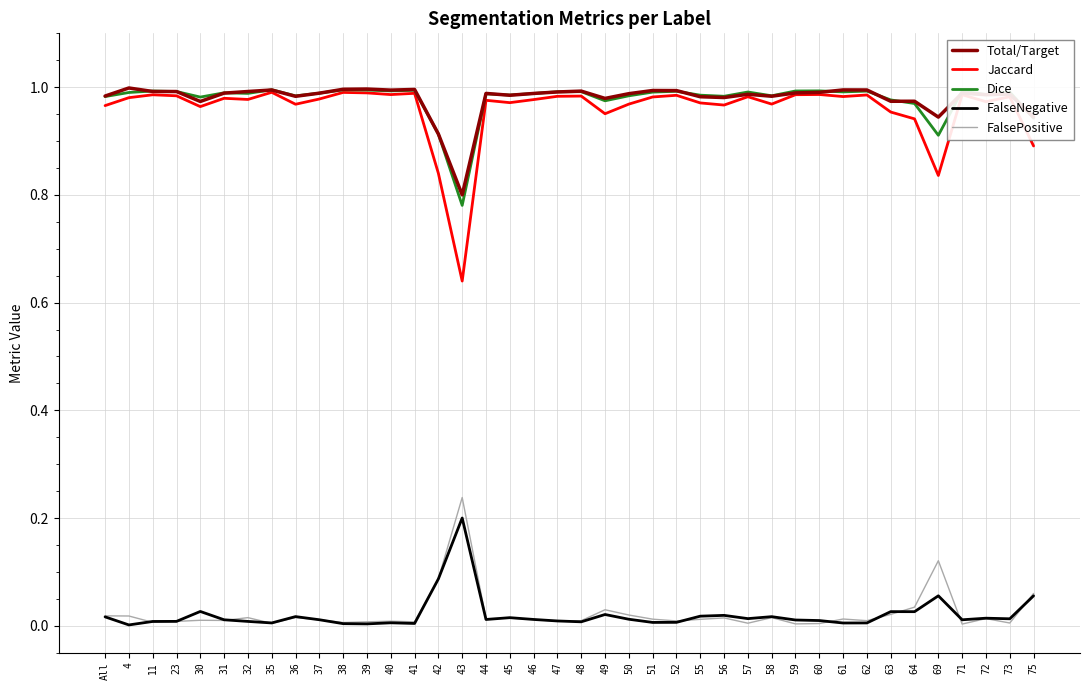

Between 43 and 55, which series saw the biggest shift?

Jaccard